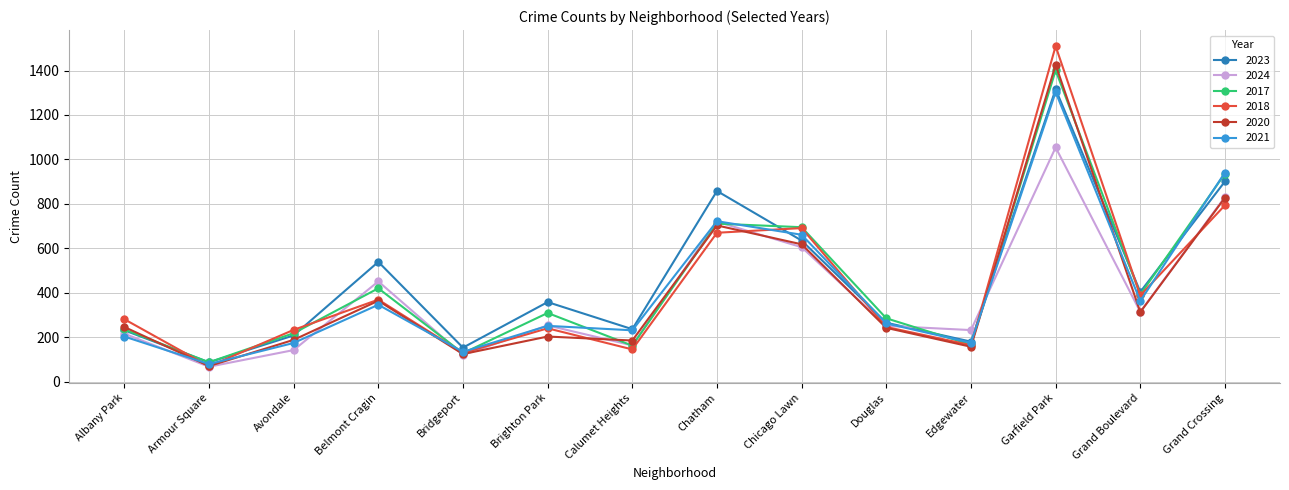

What is the difference between the 2018 values at Chatham and Albany Park?

389